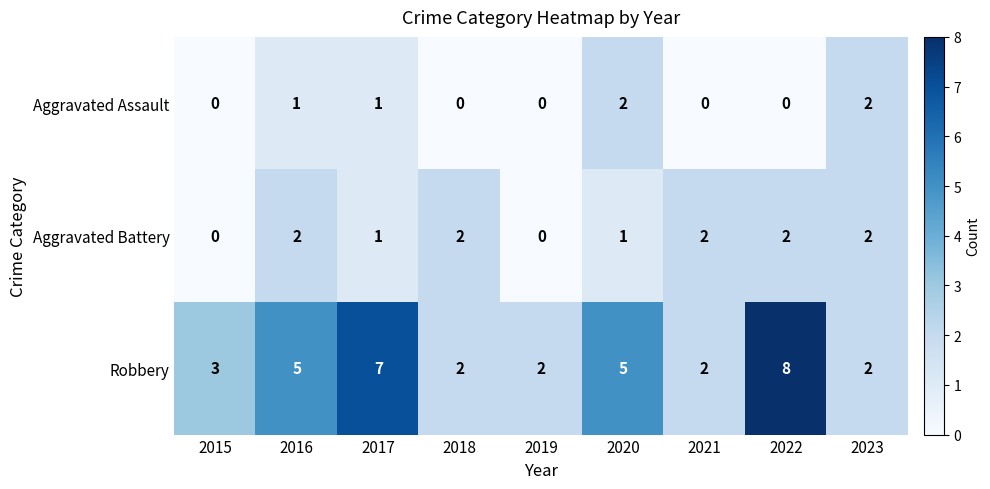

What is the maximum value shown in the chart?

8